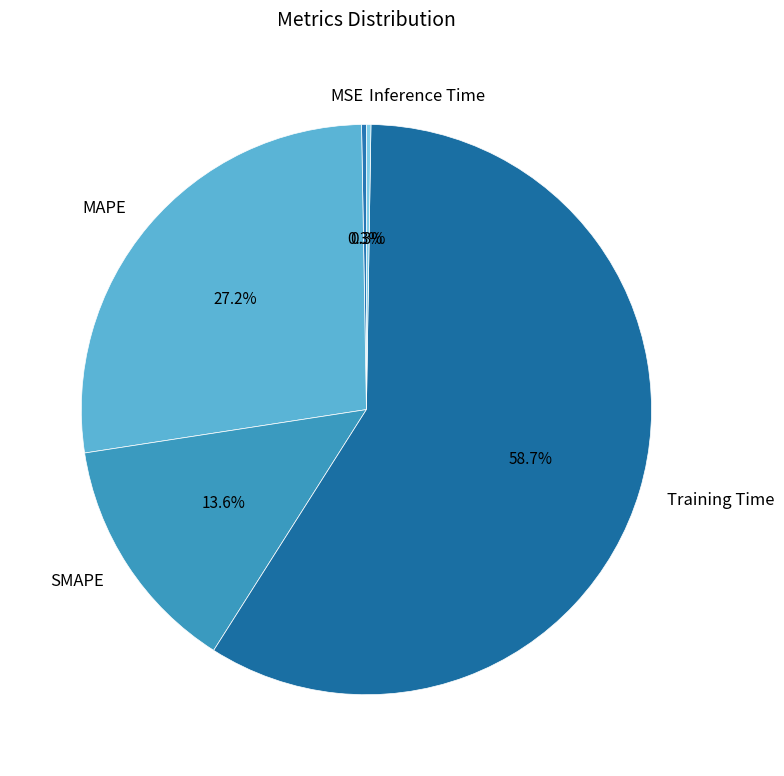

Which category has the biggest portion of the pie?

Training Time